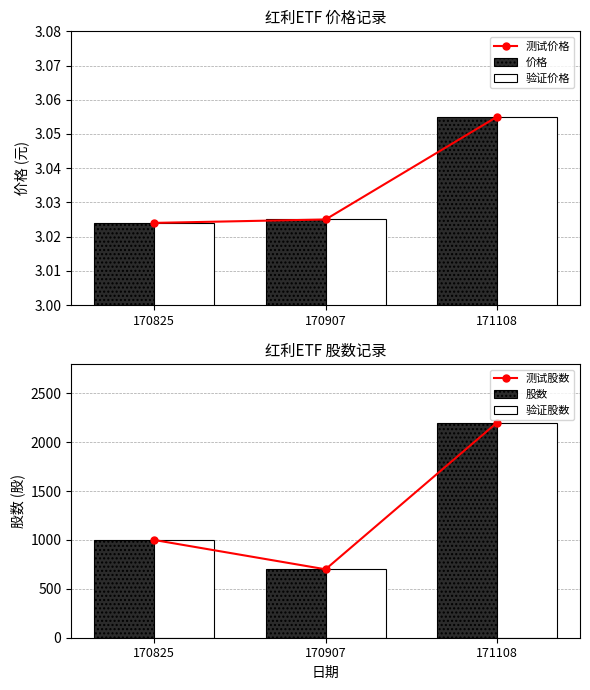

Reading left to right, what are all the values shown in this chart?

测试价格: 3.0	3.0	3.1
价格: 3.0	3.0	3.1
验证价格: 3.0	3.0	3.1
测试股数: 1000.0	700.0	2200.0
股数: 1000.0	700.0	2200.0
验证股数: 1000.0	700.0	2200.0